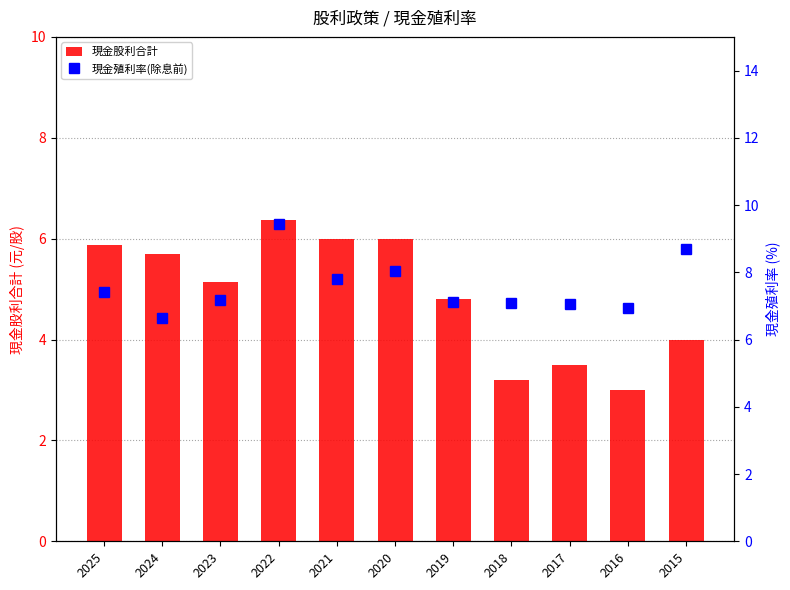

Between 2022 and 2018, which series saw the biggest shift?

現金股利合計